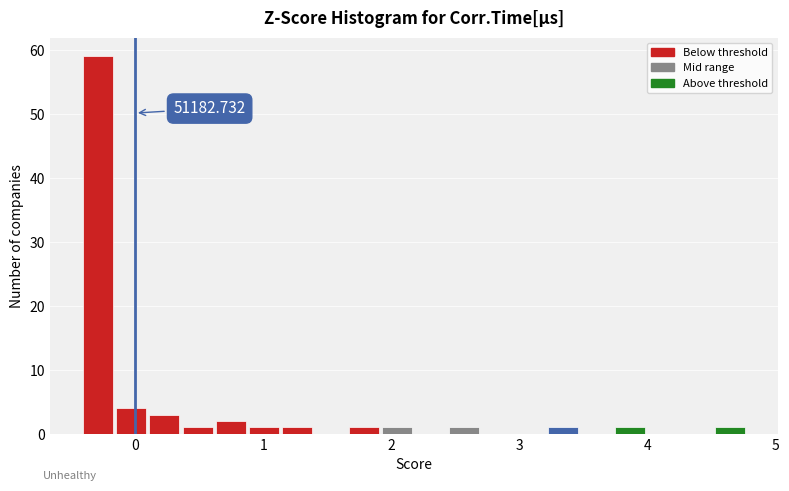

Read against the x-axis, roughly where is the centre of the tallest bar?

-0.3